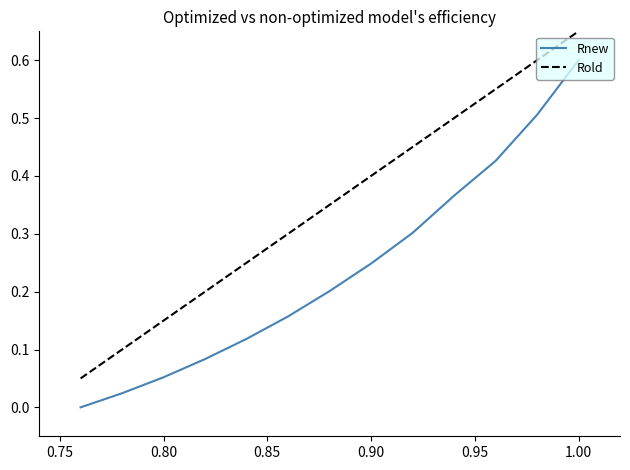

List the series in order of their overall mean, lowest first.

Rnew, Rold